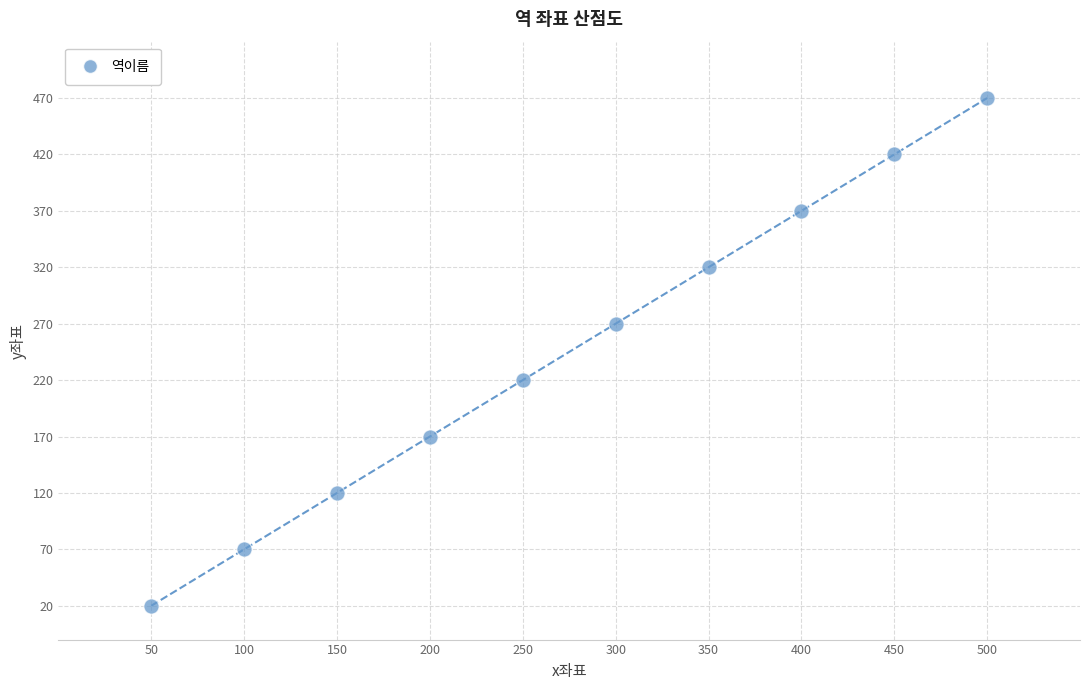

What is the average Y value?

245